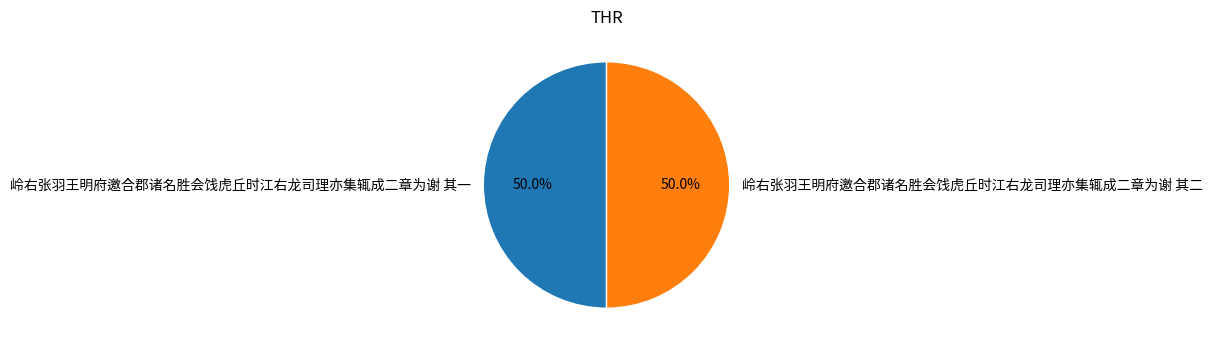

How much of the chart is everything except 岭右张羽王明府邀合郡诸名胜会饯虎丘时江右龙司理亦集辄成二章为谢 其二?

50.0%